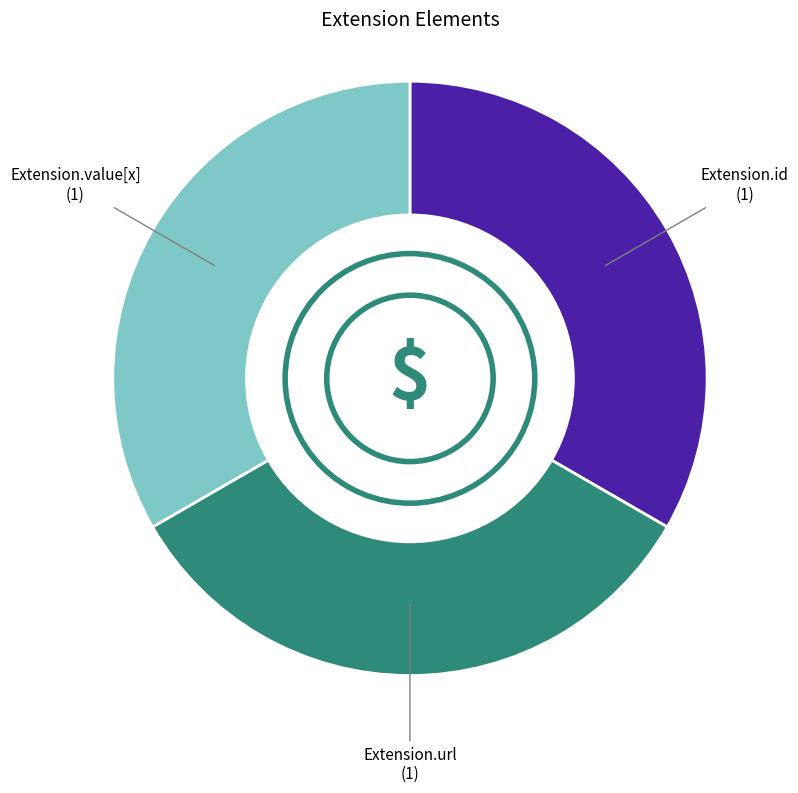

How many slices are in this pie chart?

3